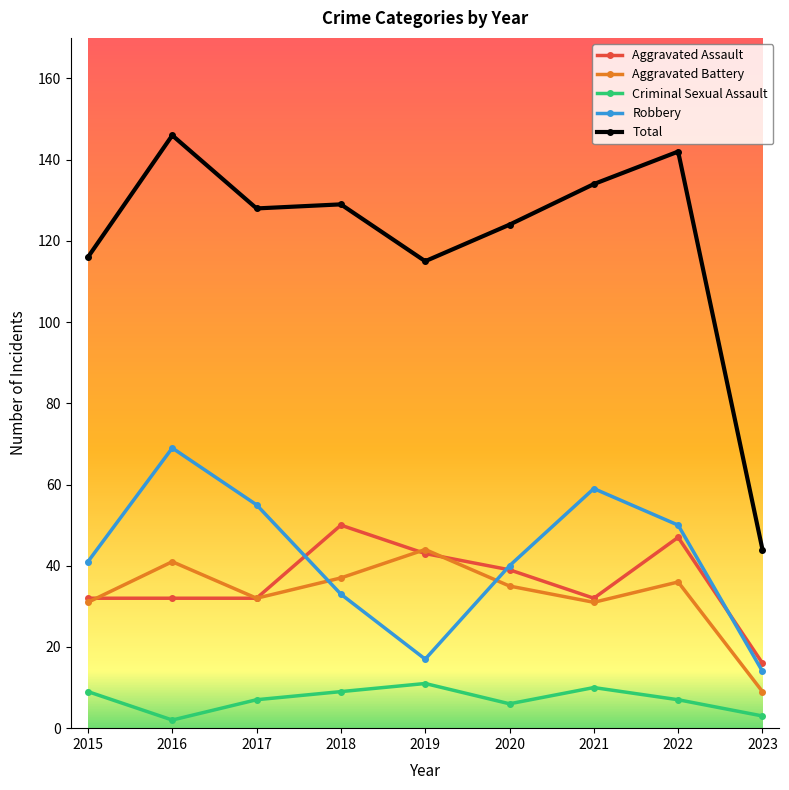

At how many categories does at least one series exceed 98?

8